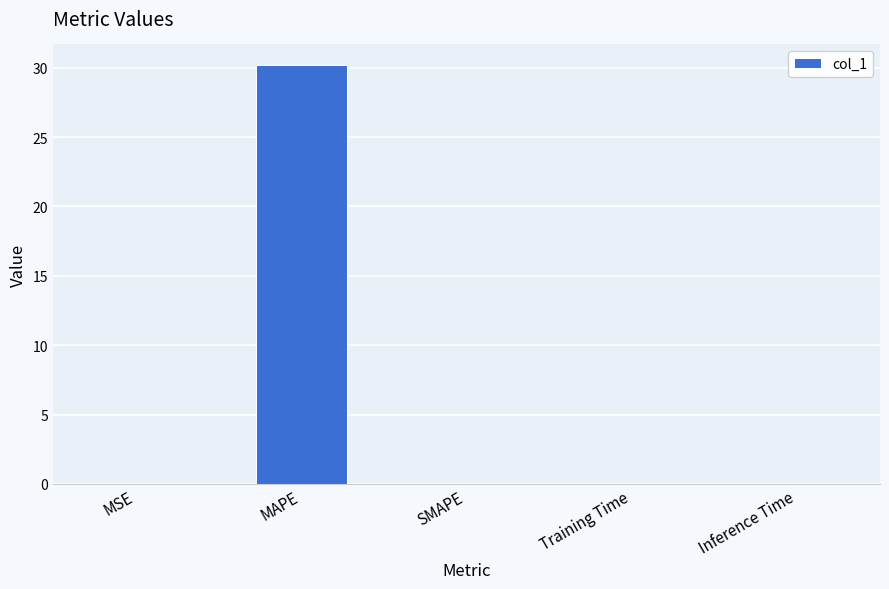

Which label corresponds to the largest value in the chart?

MAPE